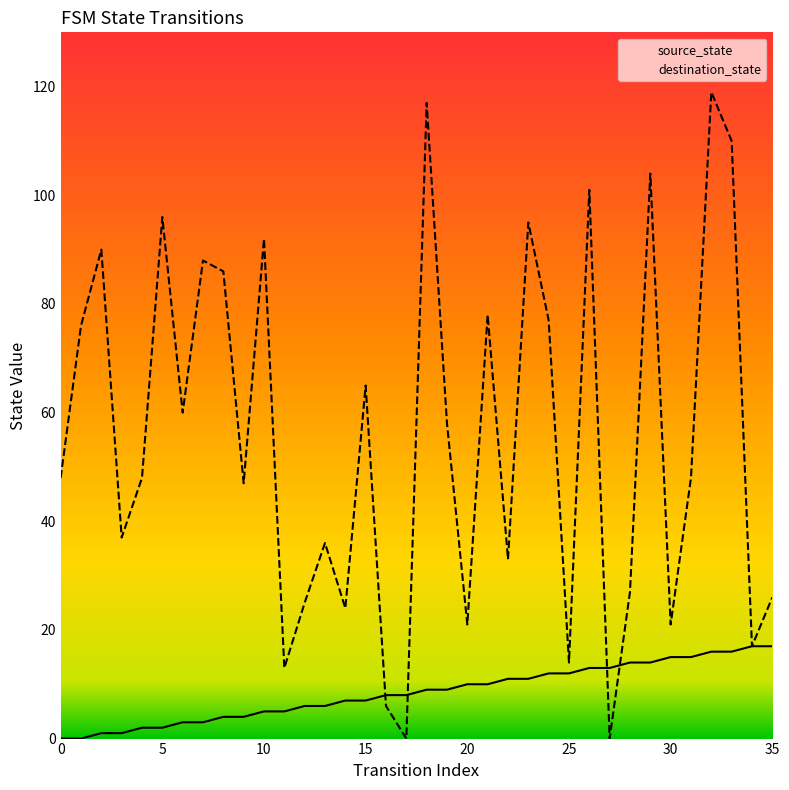

At which label does destination_state reach its minimum?

17